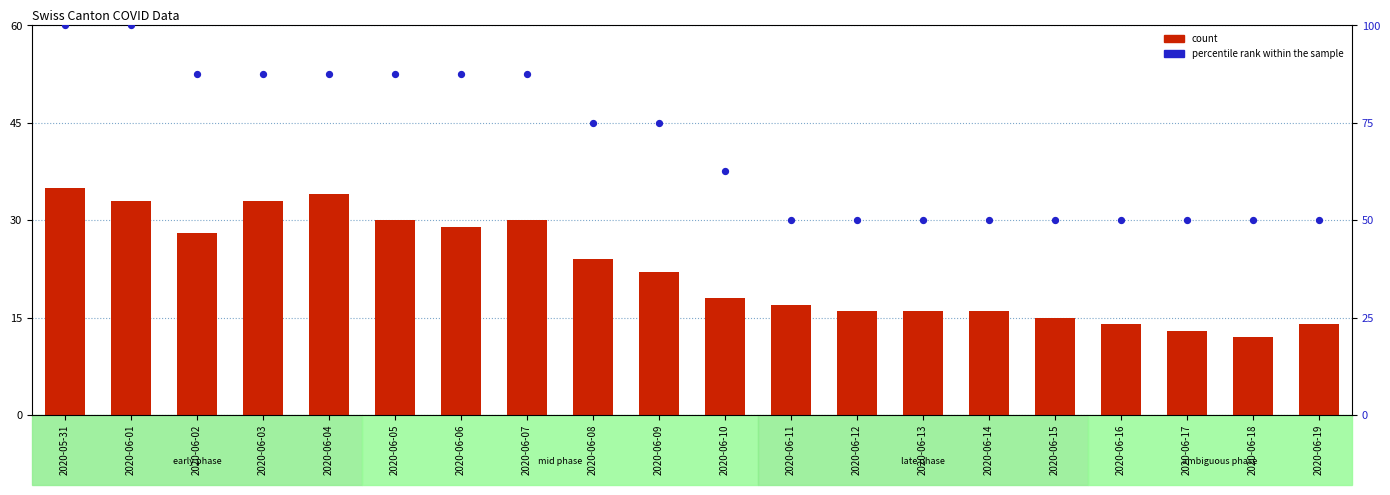

At how many categories does at least one series exceed 44?

20